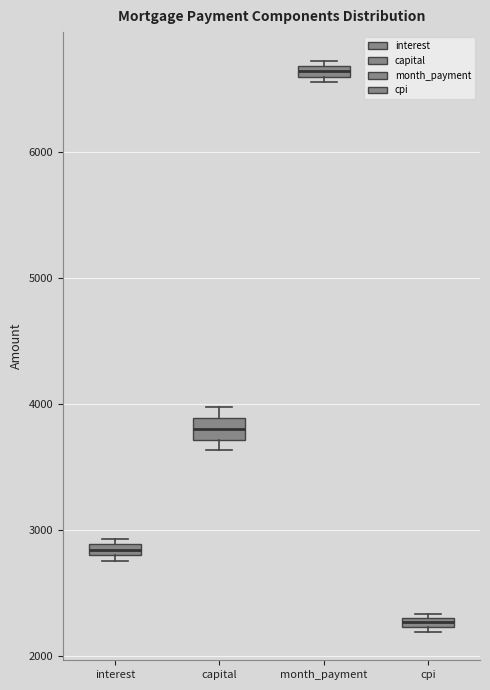

Which box has the highest median line?

month_payment